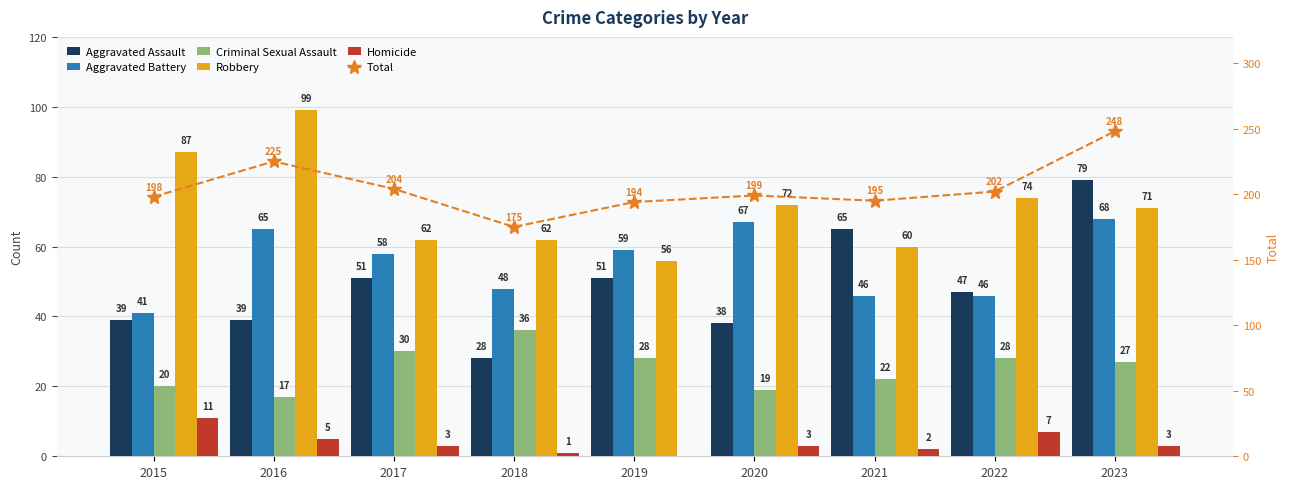

What is the lowest value of the Total series?

175